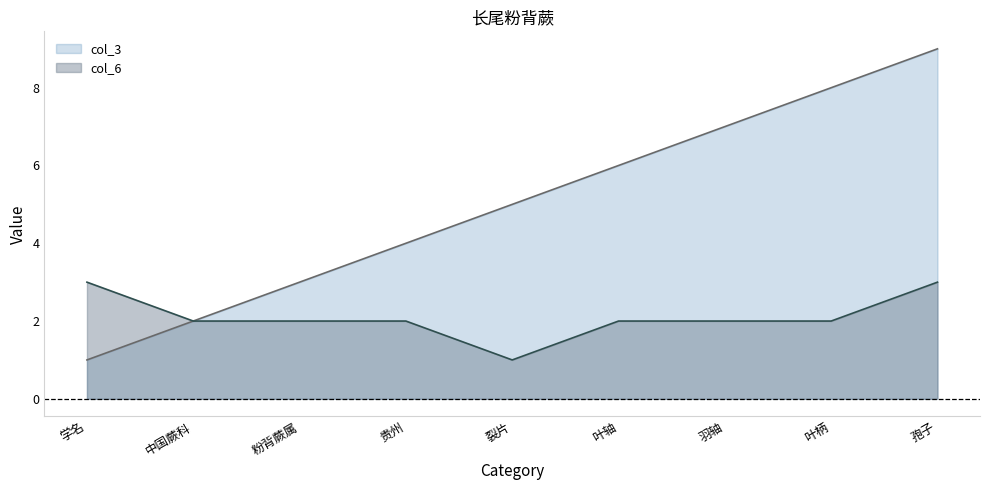

How many col_3 values are between 3 and 7?

5